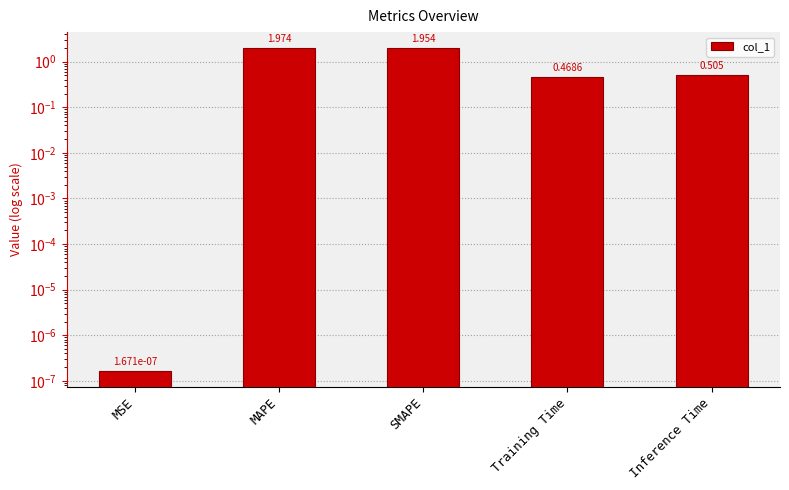

What is the value of the 2nd bar from the left?

2.0